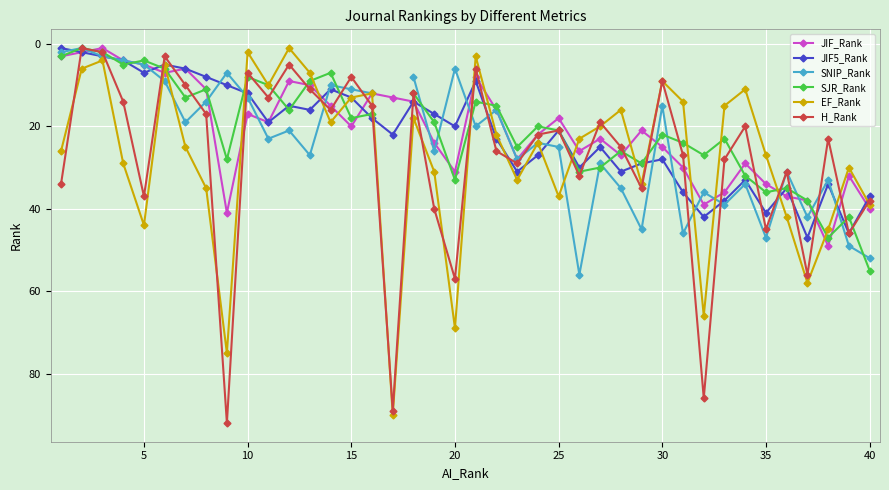

The JIF_Rank series shows 31 at 20. True or false?

True